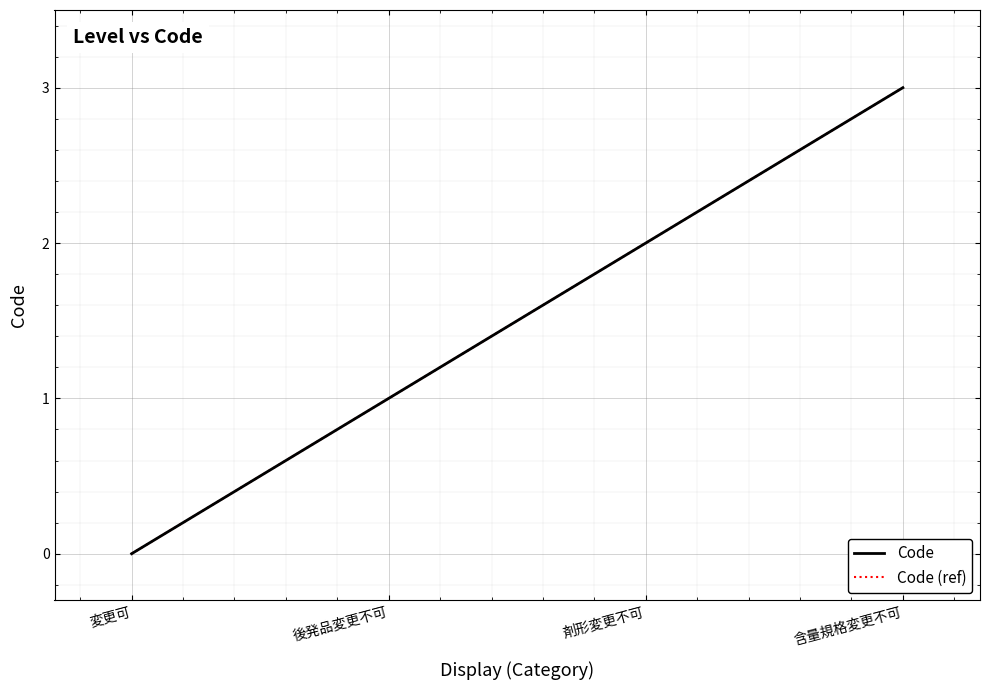

What value does the Code series have at 剤形変更不可?

2